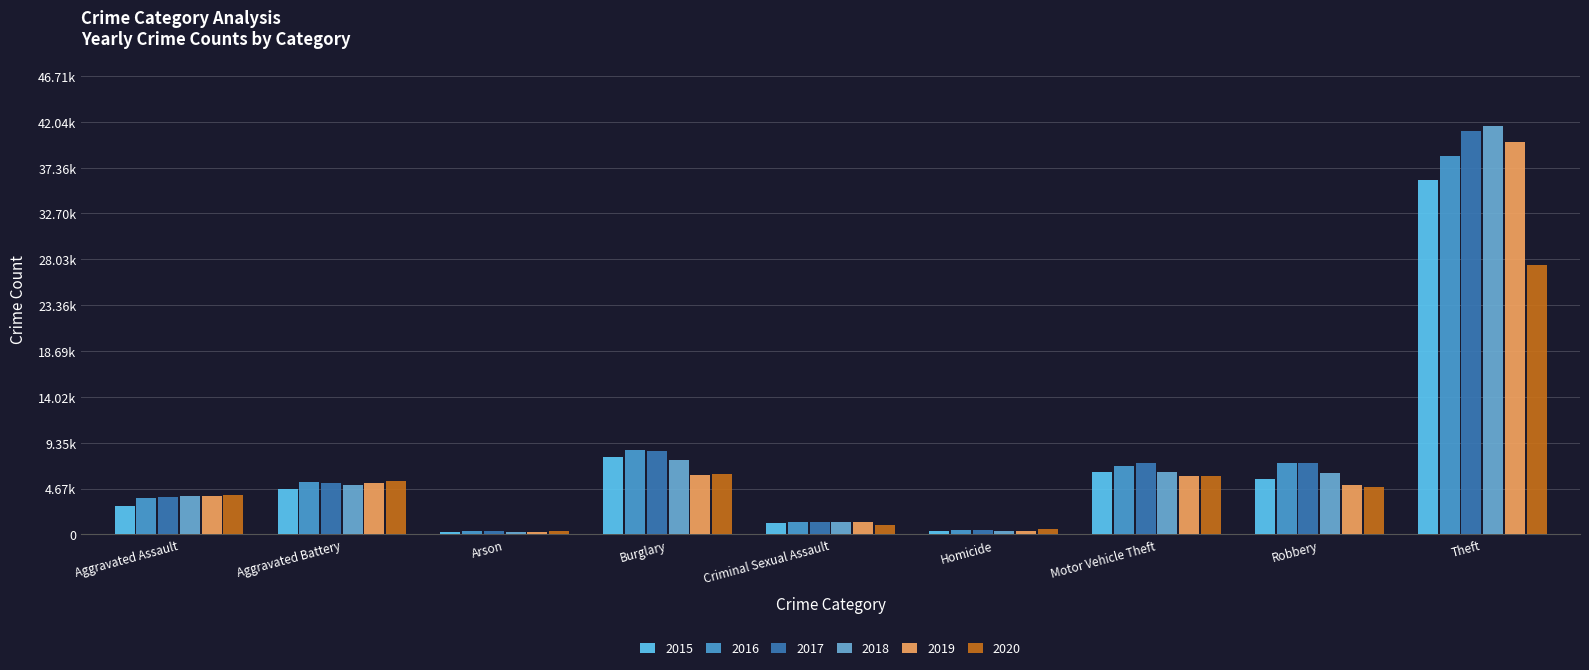

Is it true that 2019 equals 5186 at Aggravated Battery?

True